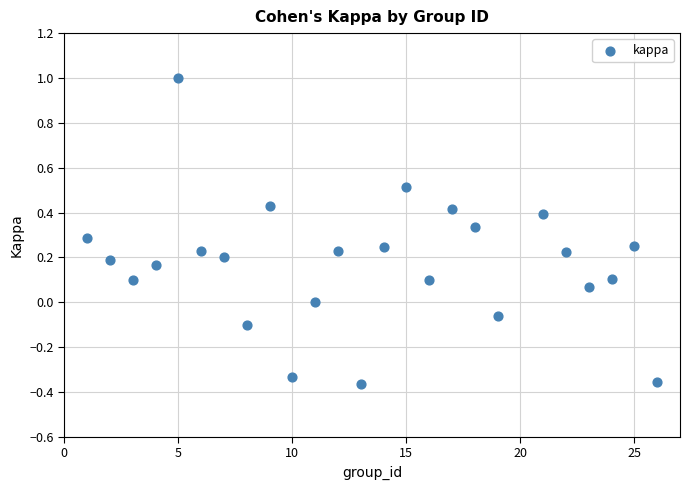

What is the range of X values (max minus min)?

25.0